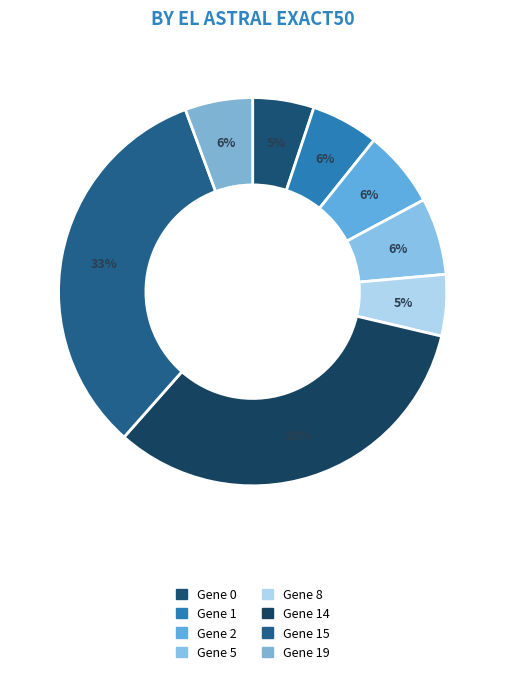

To the nearest percent, what percentage of the pie is Gene 0?

5%